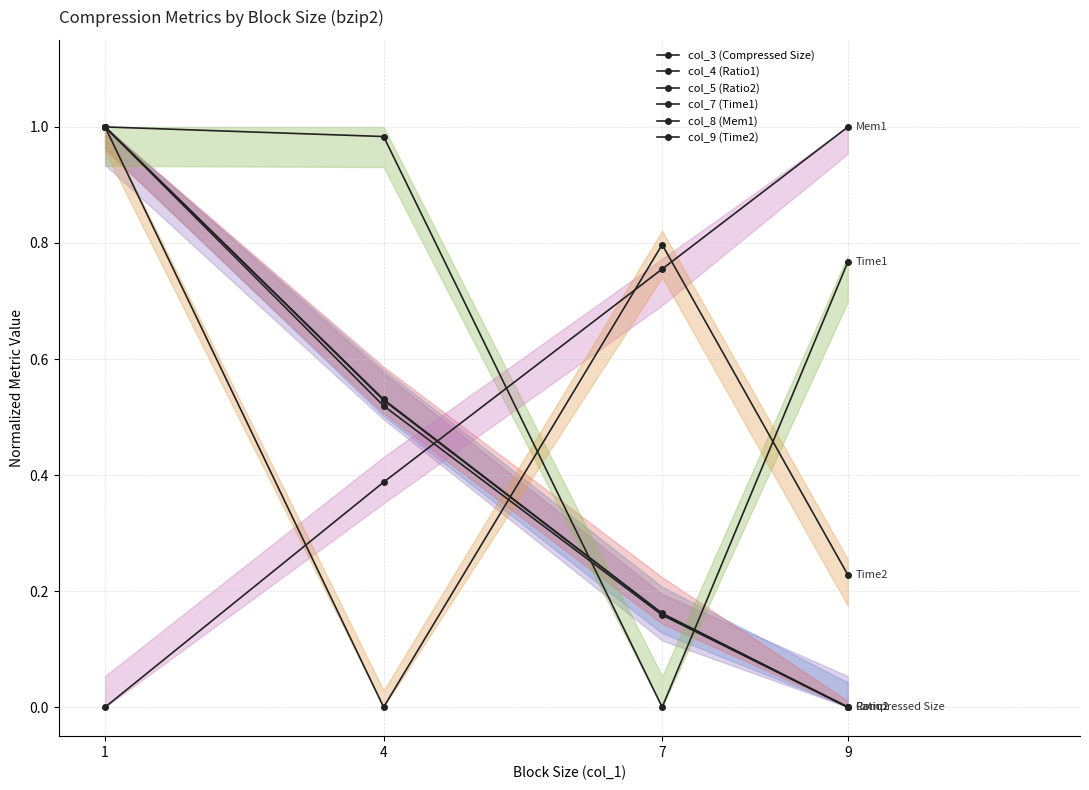

True or false: col_5 (Ratio2) and col_3 (Compressed Size) intersect in this chart.

False